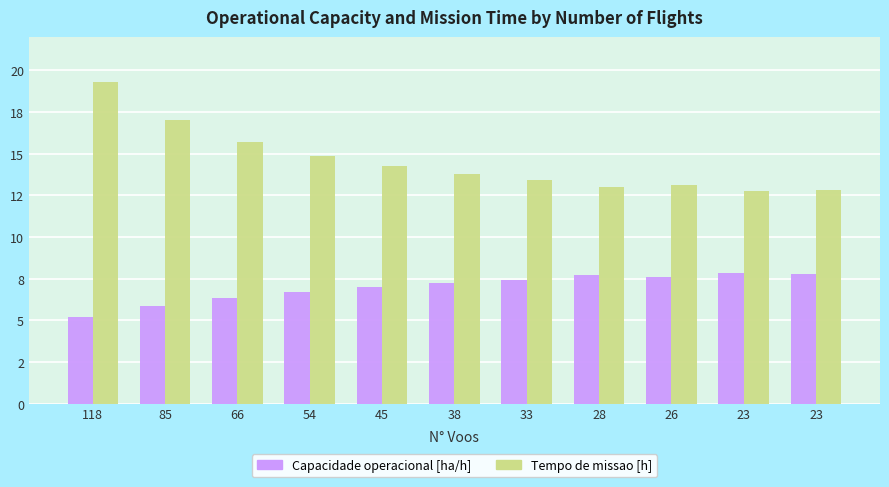

At which label does Tempo de missao [h] first exceed 13?

118